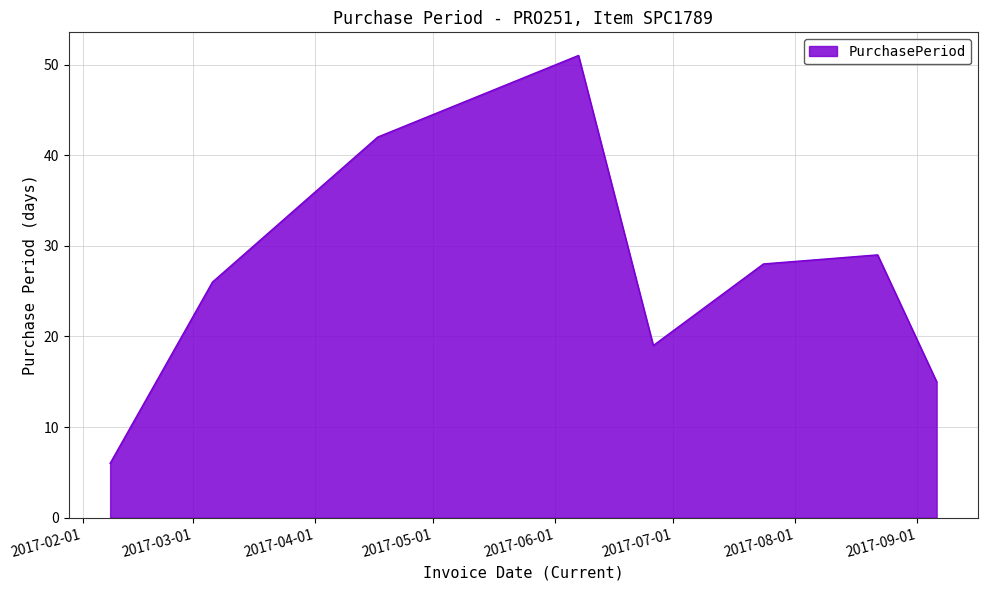

What is the greatest value displayed?

51